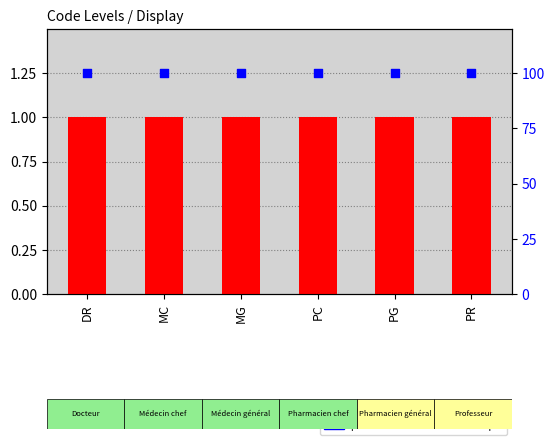

Is the value of percentile rank within the sample at PG greater than the value of Level at MC?

Yes